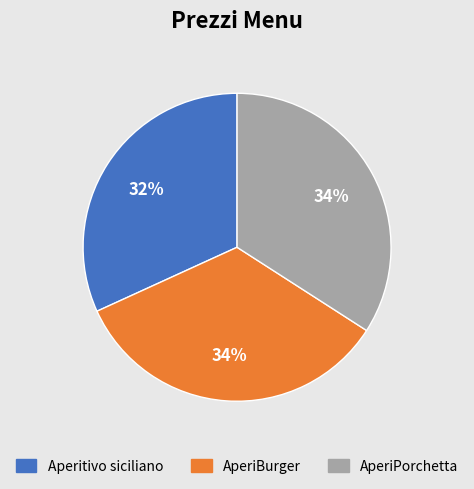

Do AperiPorchetta and Aperitivo siciliano together represent more than half of the pie?

Yes